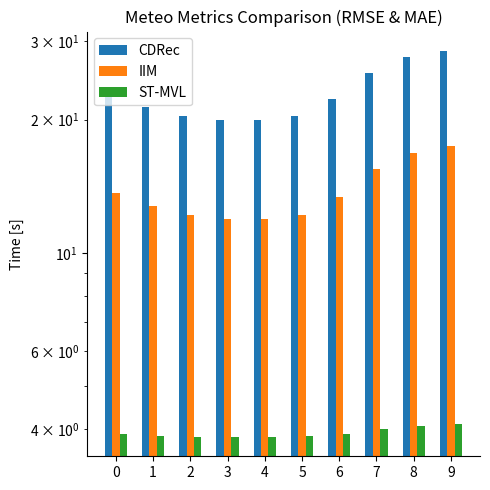

Between 9 and 2, which is larger?

9